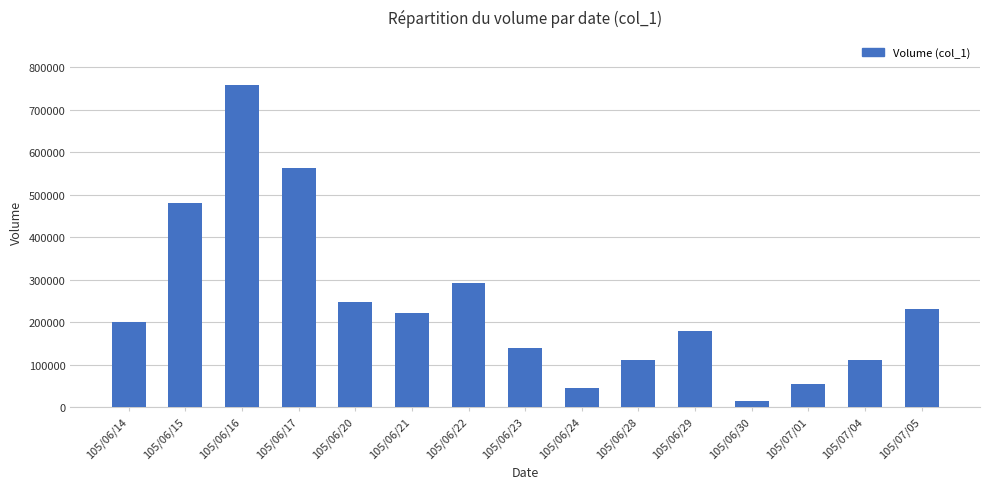

Are the bars grouped side by side (vs. stacked)?

No